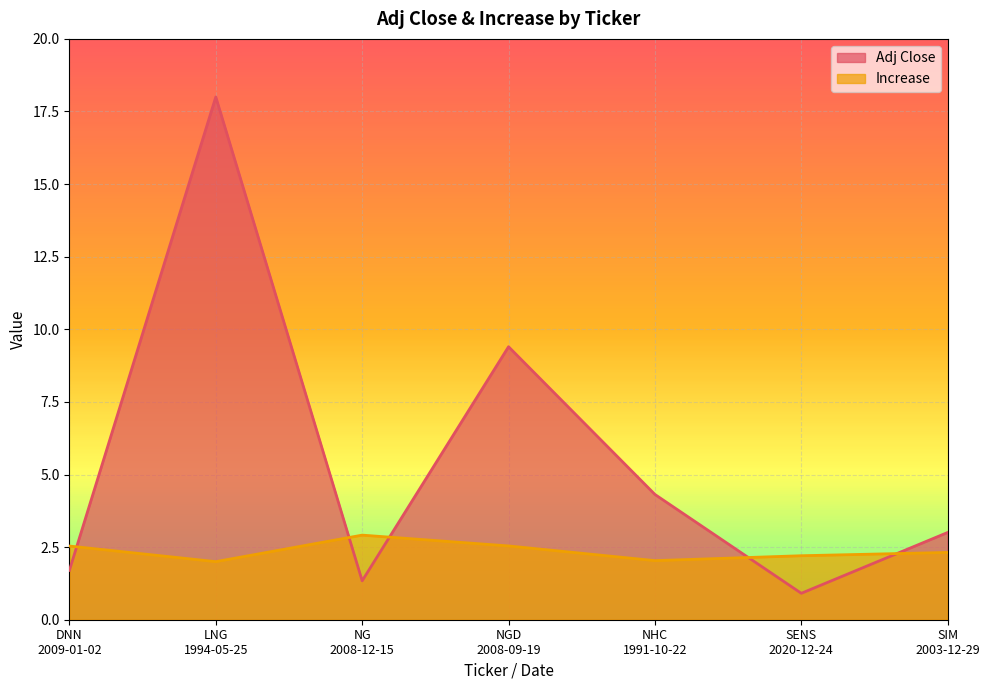

What are all the series names shown in the legend?

Adj Close, Increase